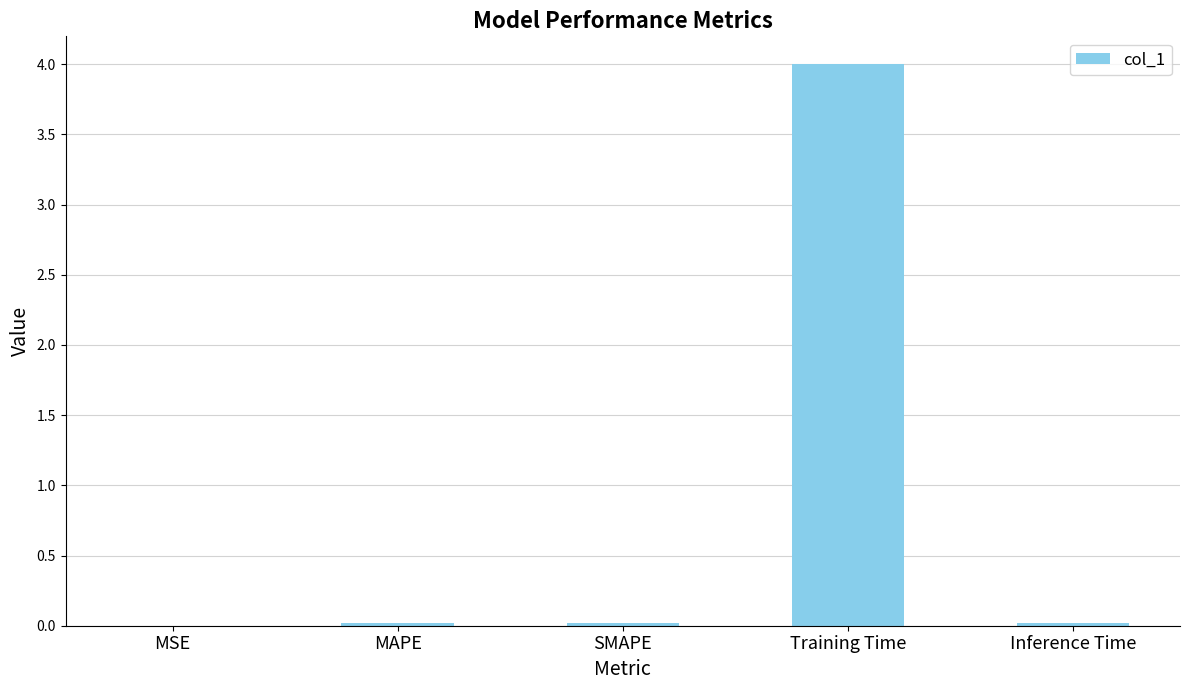

At which category does the chart reach its peak across all series?

Training Time